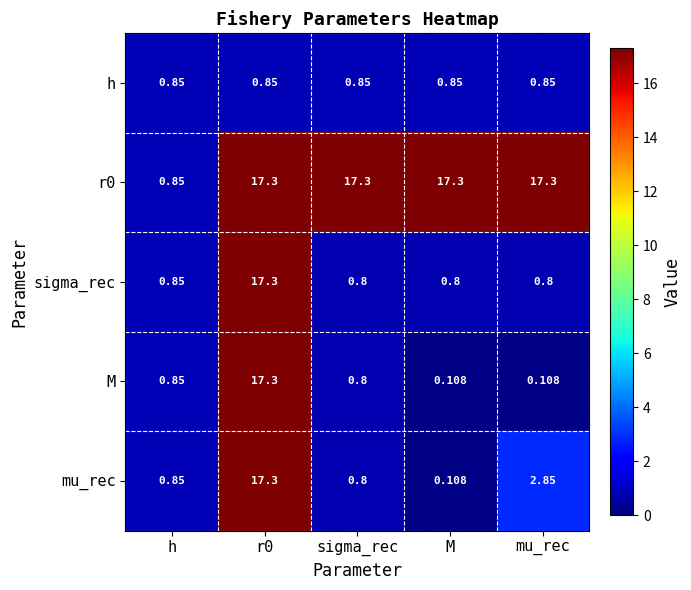

Is the value of M at h greater than the value of sigma_rec at r0?

No